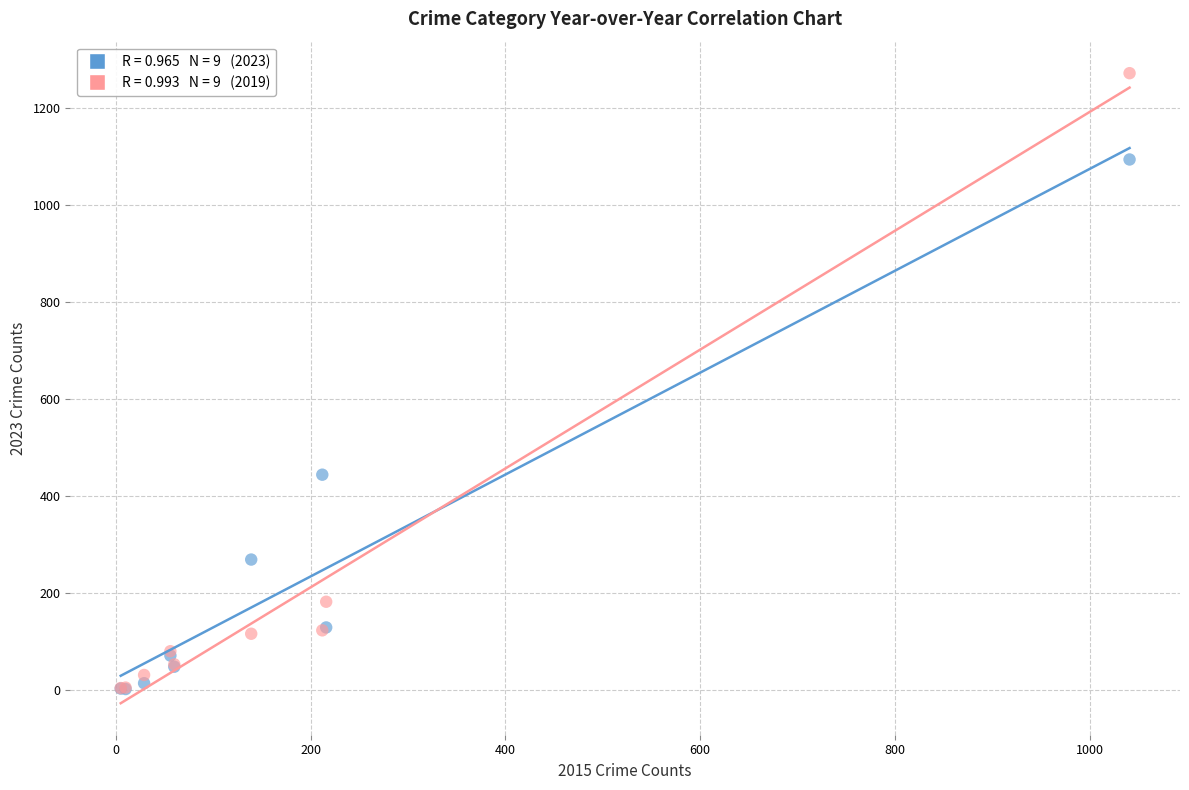

Across all series, what Y value is closest to 637?

444